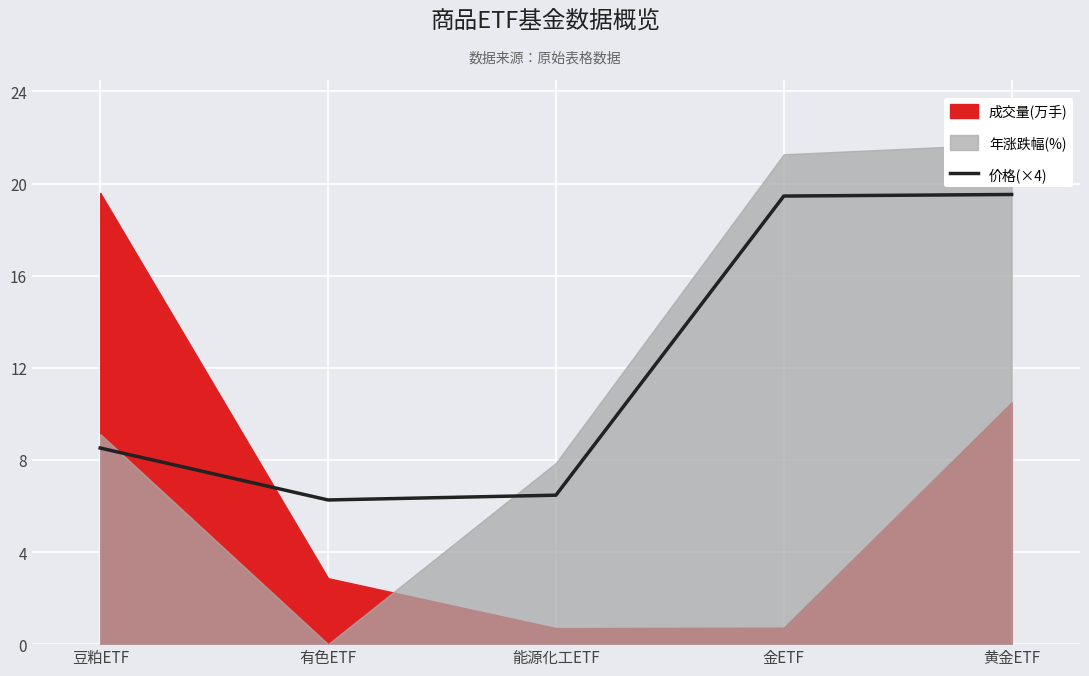

What is the average value?

12.0